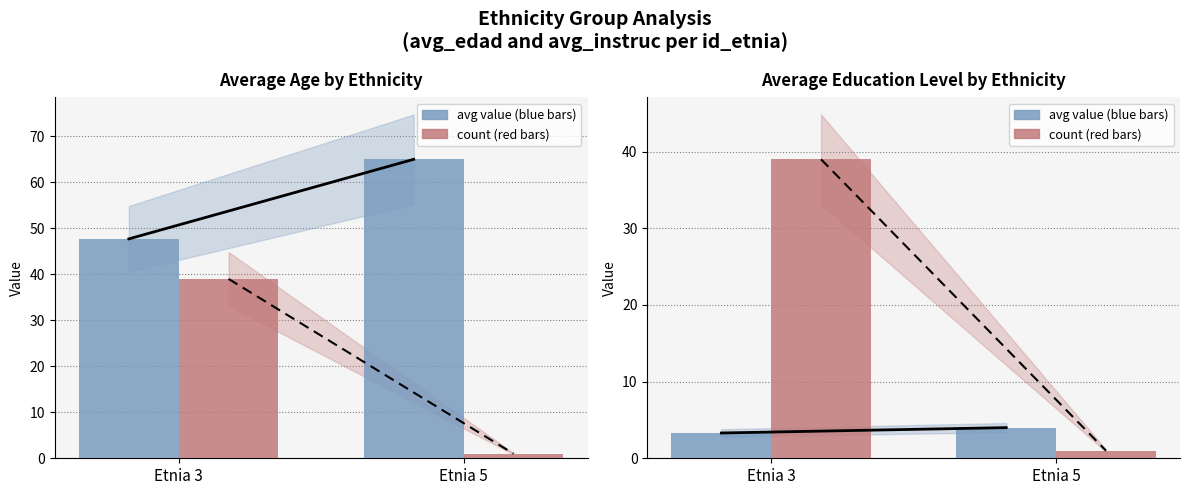

At which label does count reach its minimum?

Etnia 5